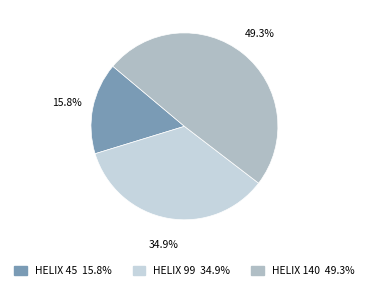

Is there a majority slice in this chart?

No